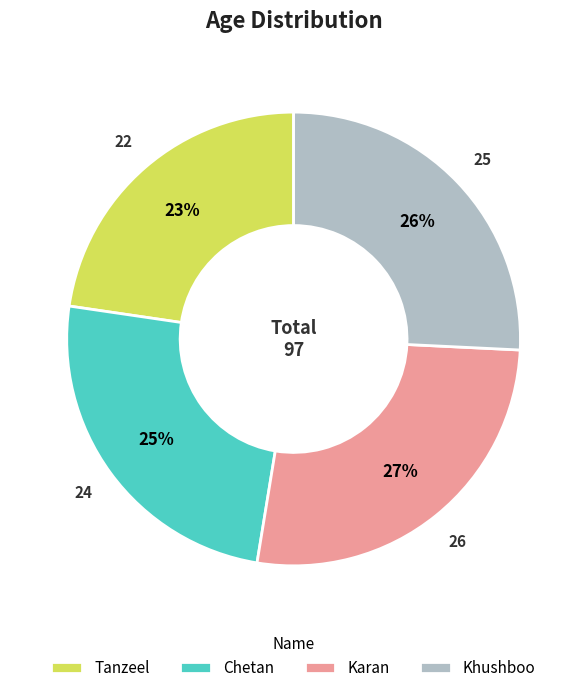

Which slice is the largest?

Karan